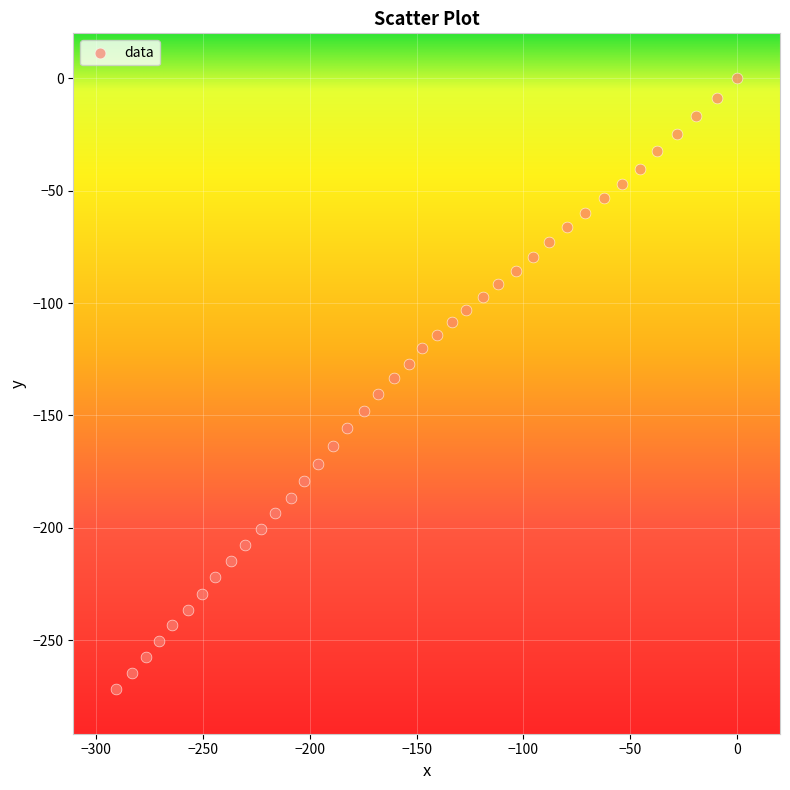

What is the range of Y values (max minus min)?

271.6